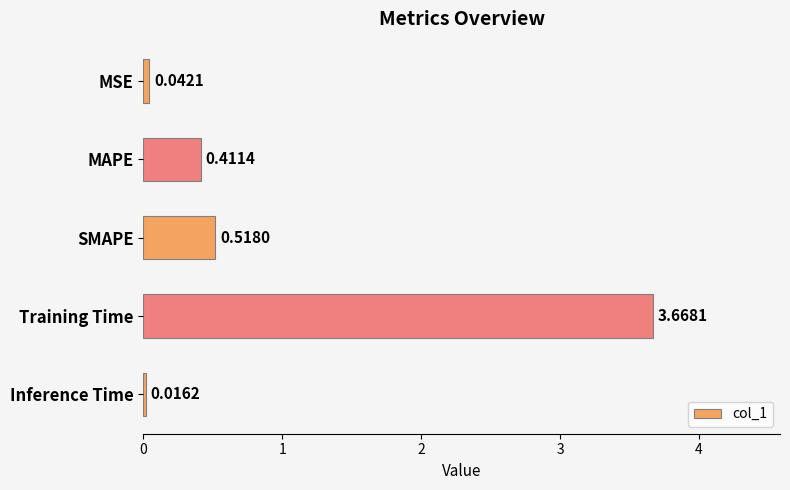

List the labels in order of value, largest first.

Training Time, SMAPE, MAPE, MSE, Inference Time